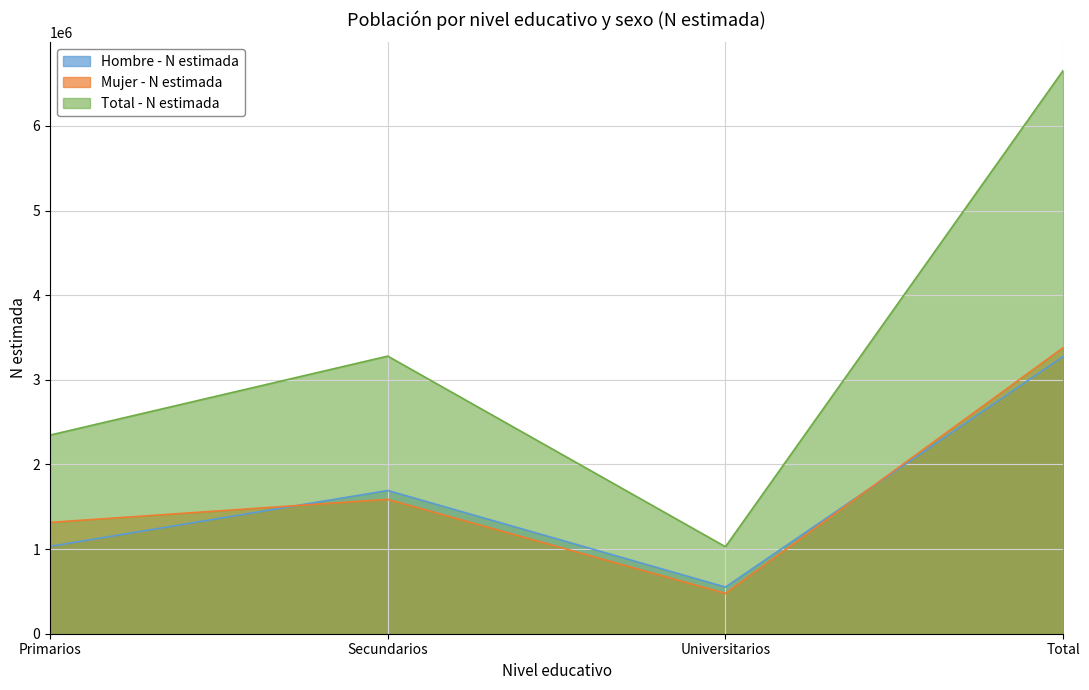

At which label is Mujer - N estimada closest to 1927804?

Secundarios